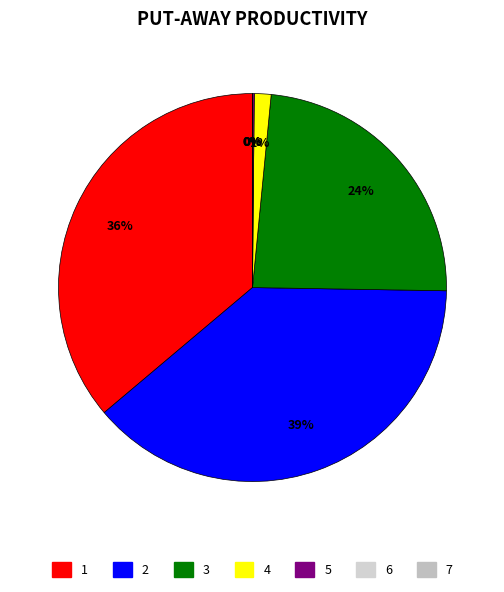

Is there any slice that represents more than half of the pie?

No